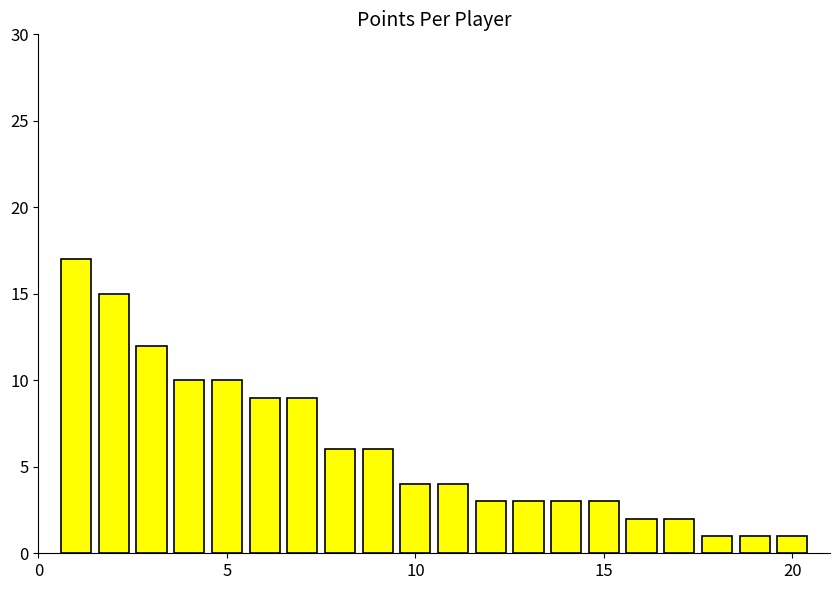

What is the maximum value shown in the chart?

17